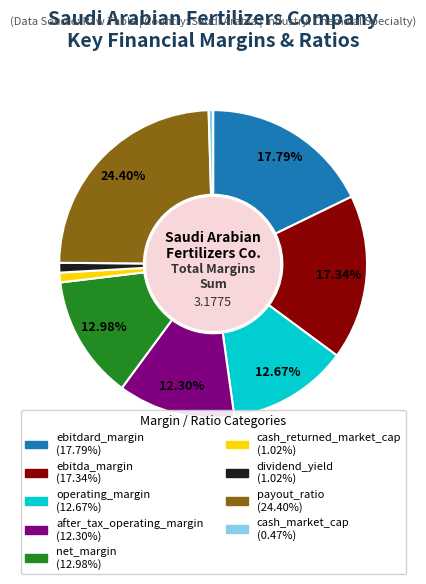

Is the sum of payout_ratio and cash_market_cap greater than half?

No